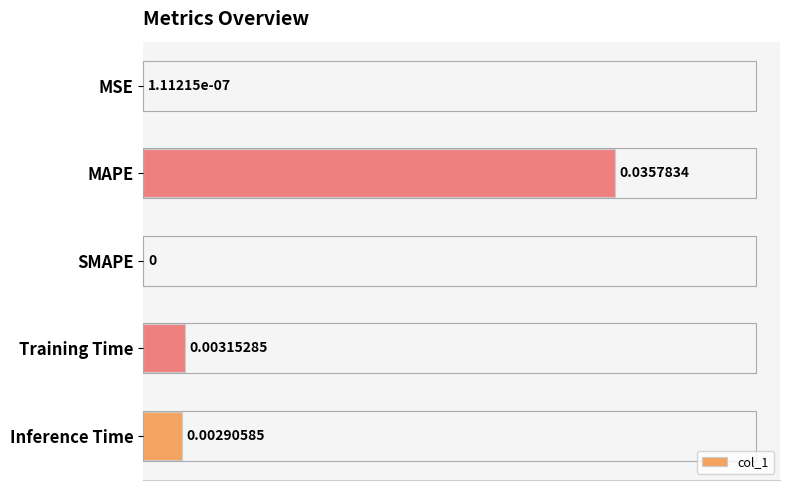

What is the change in value from MSE to Inference Time?

+0.1